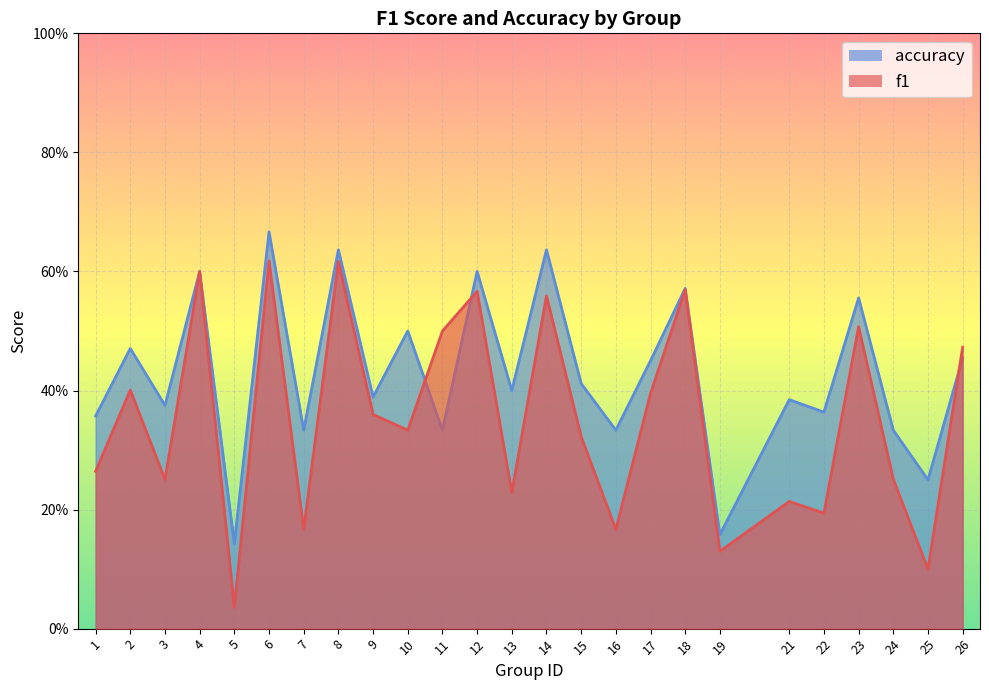

Which series has the largest range (max minus min)?

f1